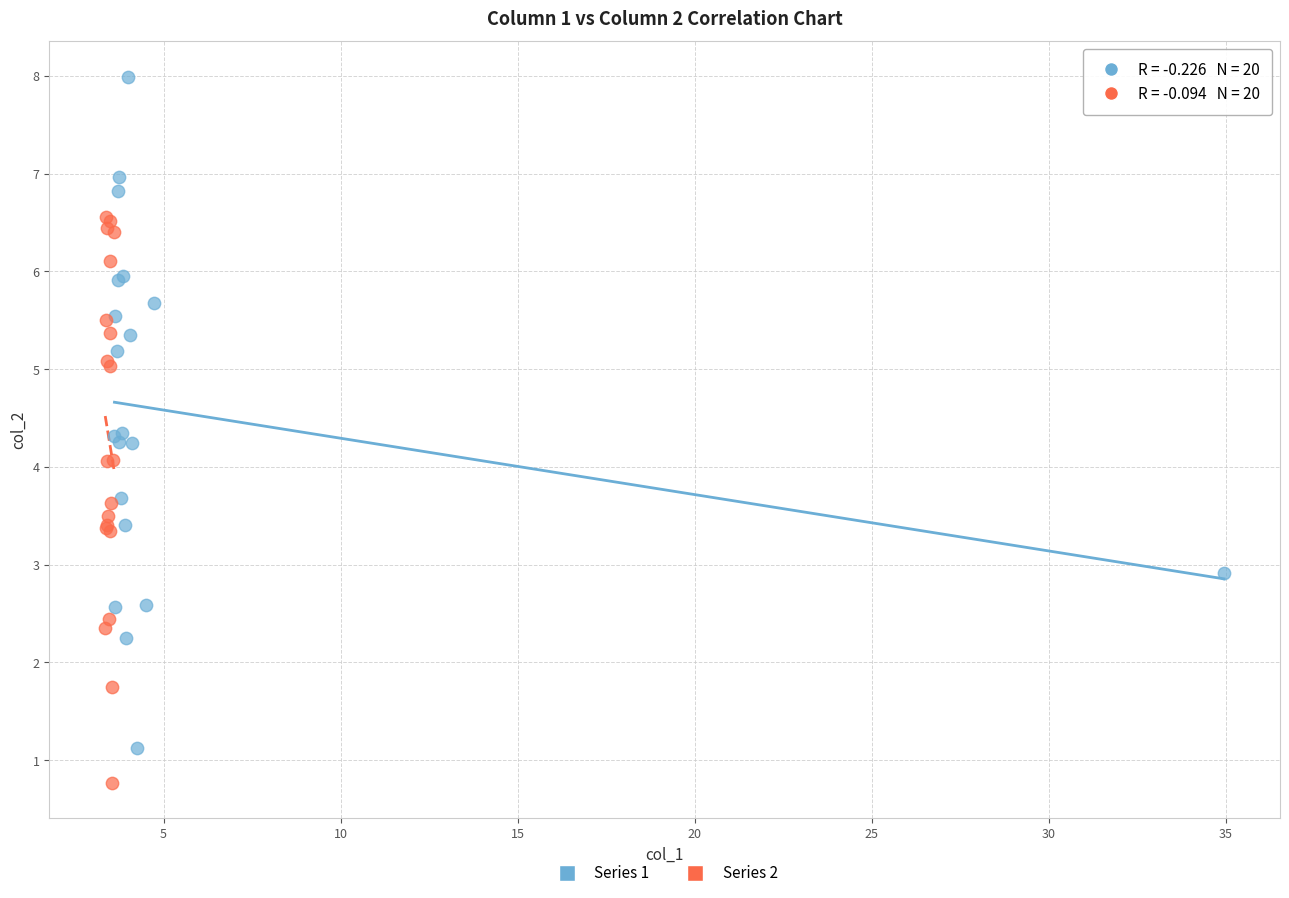

Which series reaches the maximum Y coordinate?

Series 1